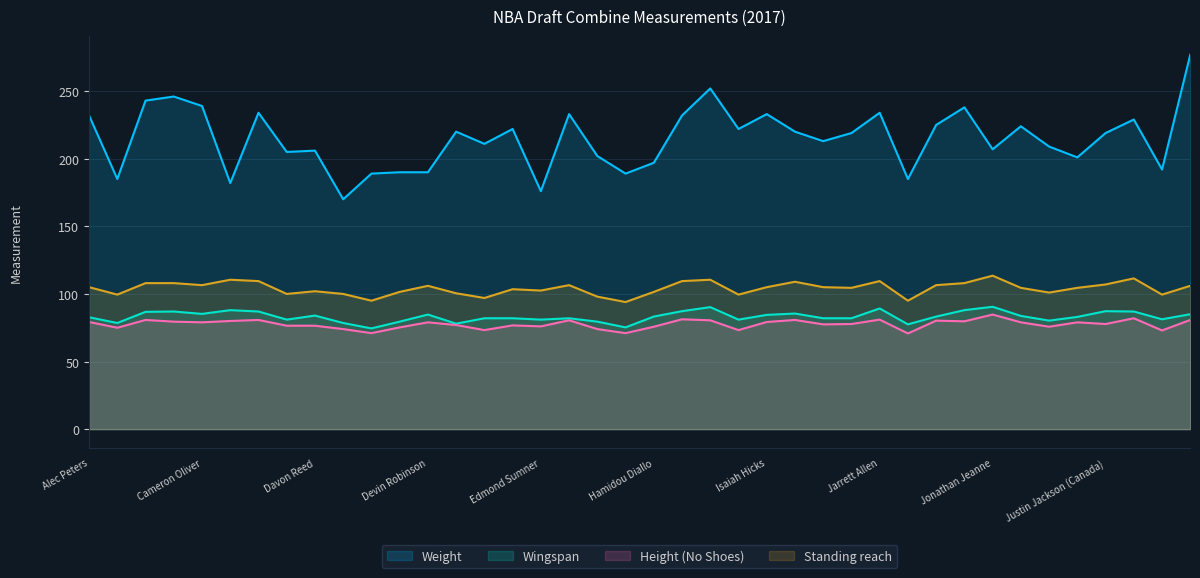

At which label does Wingspan reach its minimum?

Derrick Walton